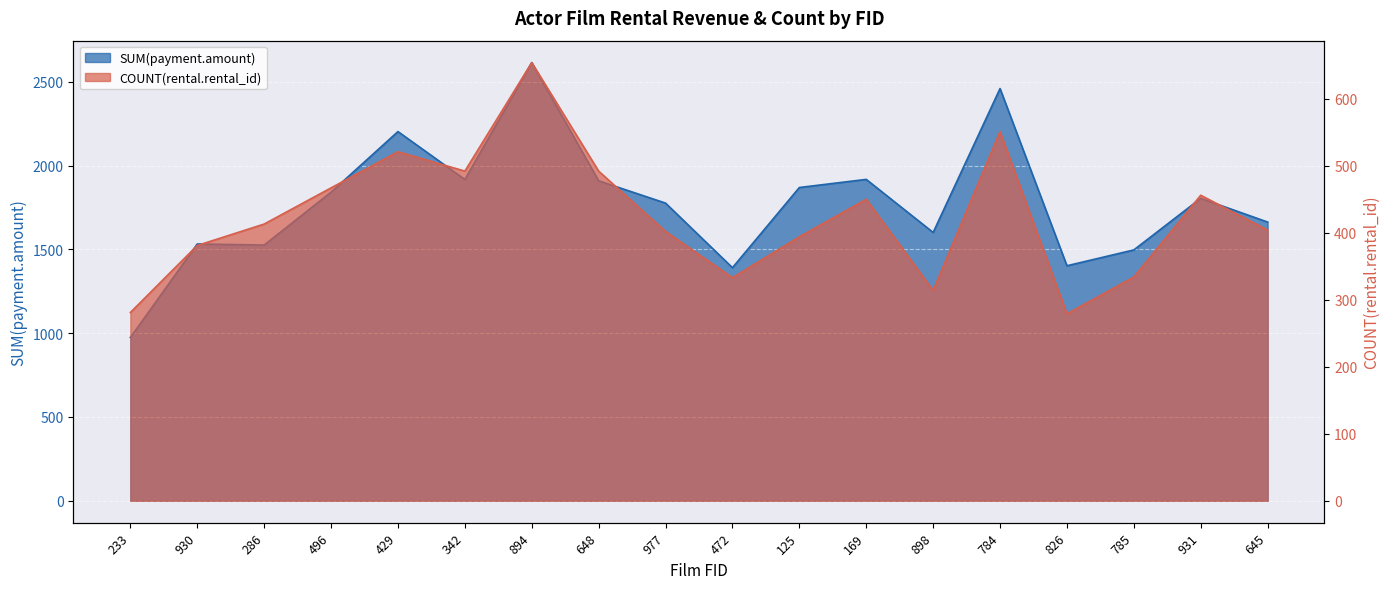

What is the difference between the COUNT(rental.rental_id) values at 286 and 496?

54.0